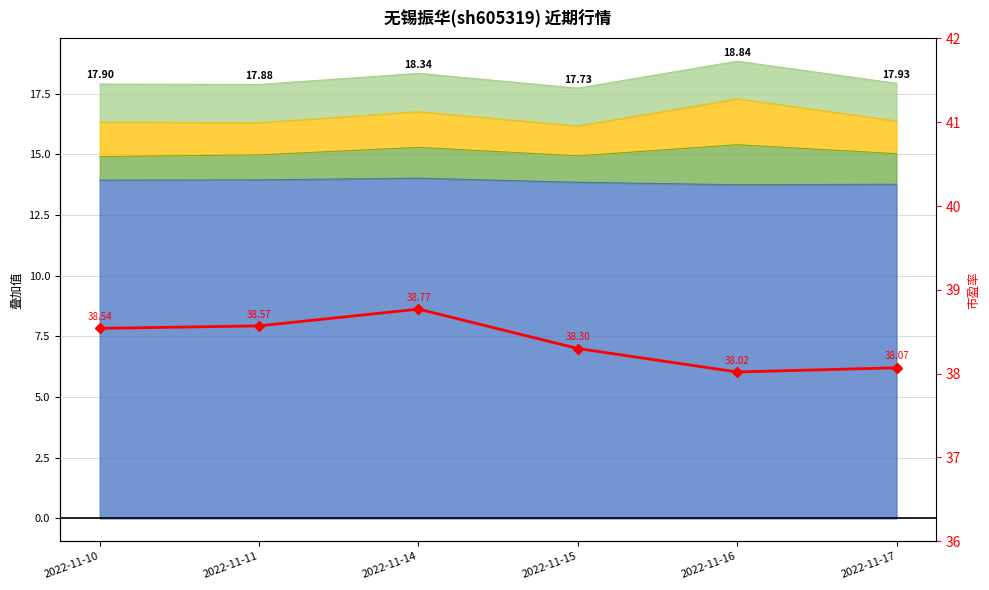

What is the difference between the second highest and minimum values?

0.5